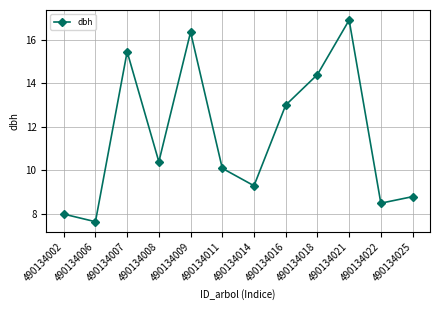

The chart shows a value of 17.8 at 490134008. True or false?

False